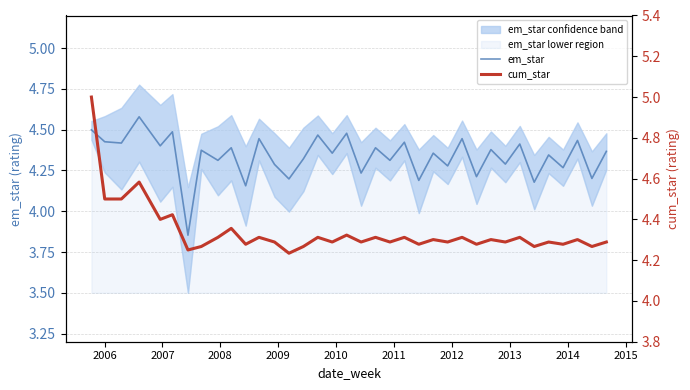

Does the chart display data point markers on the line(s)?

No